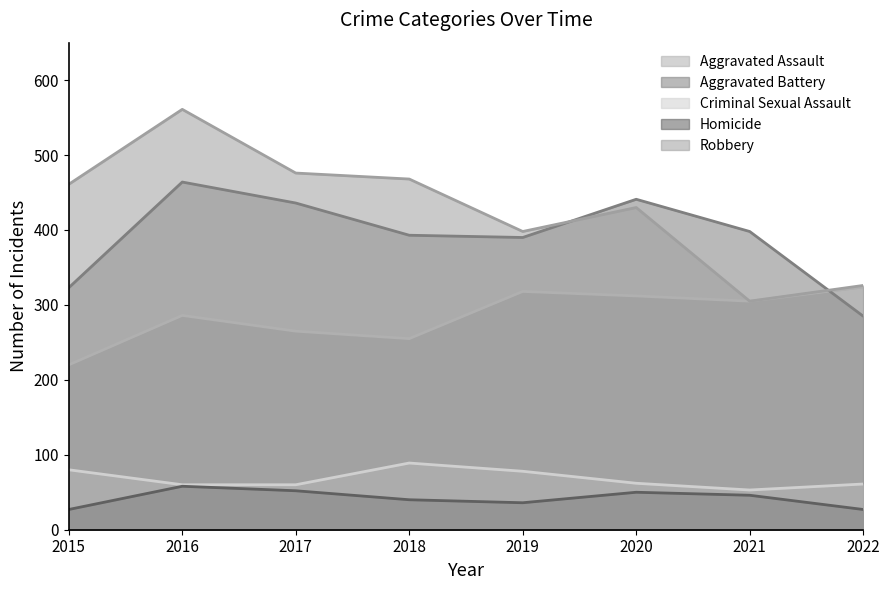

True or false: Aggravated Battery and Criminal Sexual Assault intersect in this chart.

False